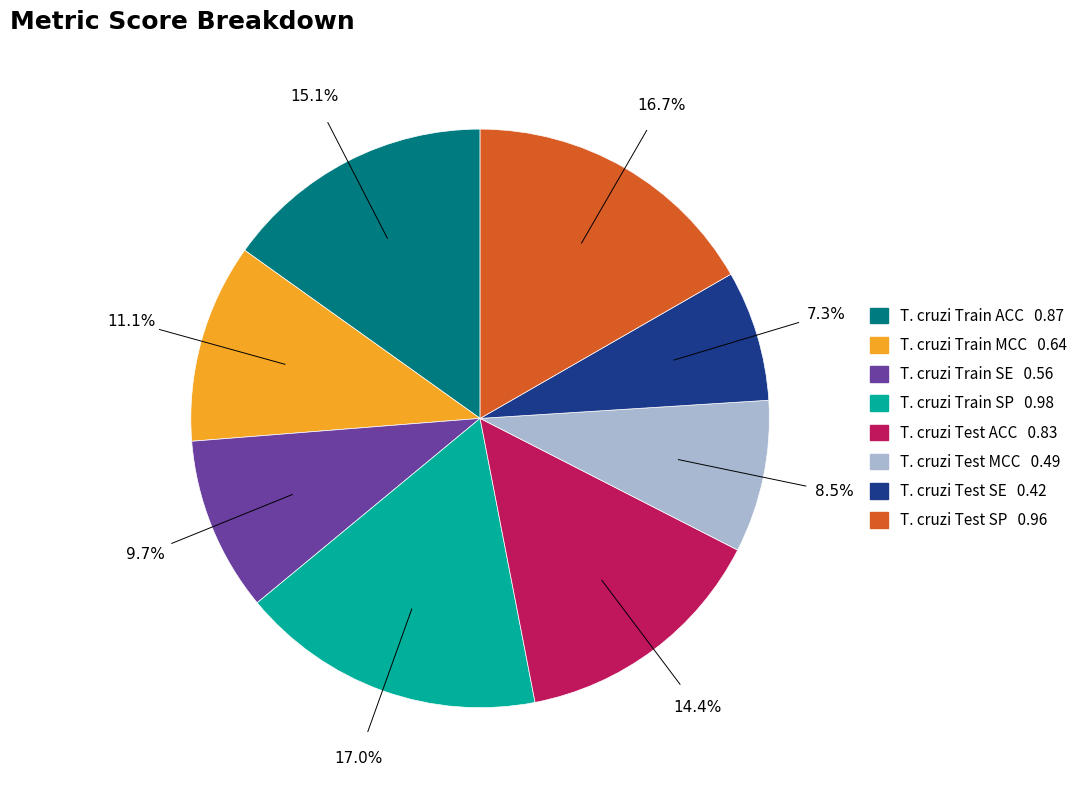

Is there any slice that represents more than half of the pie?

No